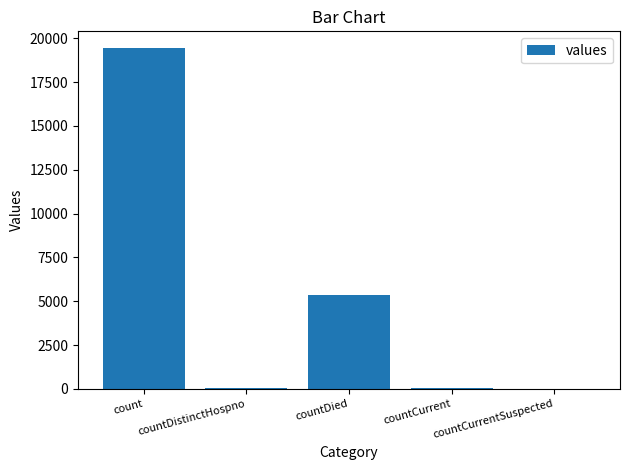

At which category does the chart reach its peak across all series?

count